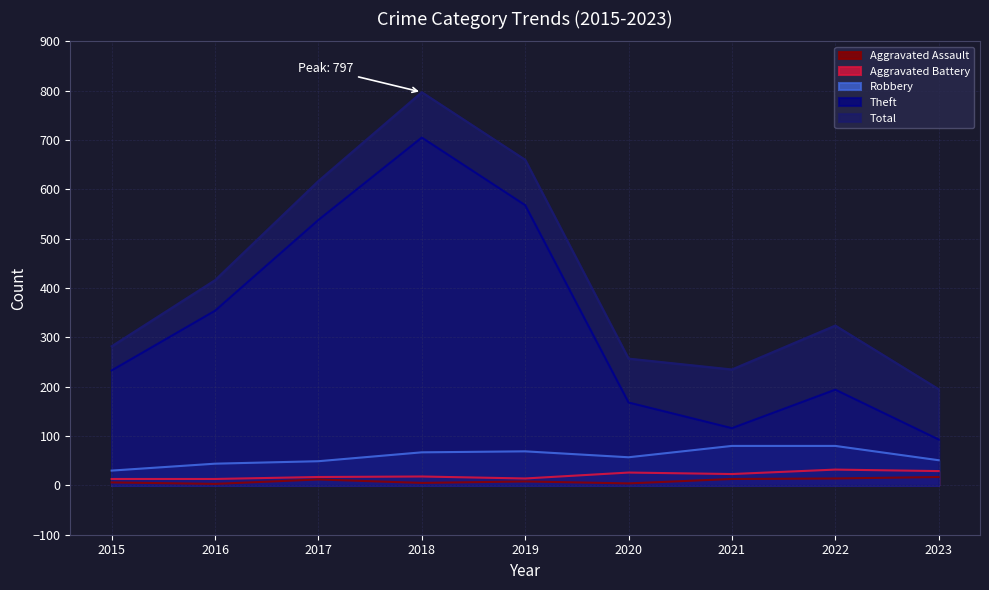

The value of Aggravated Assault at 2023 is 17. True or false?

True